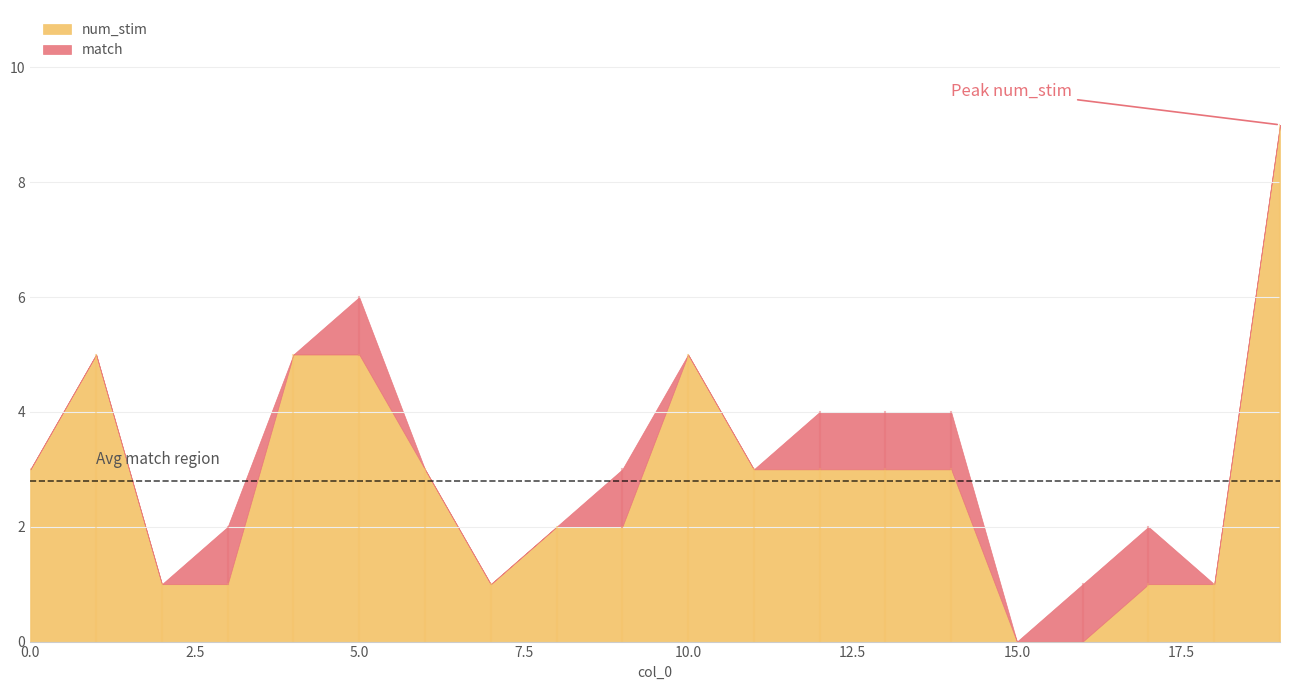

How many lines are shown in the chart?

2